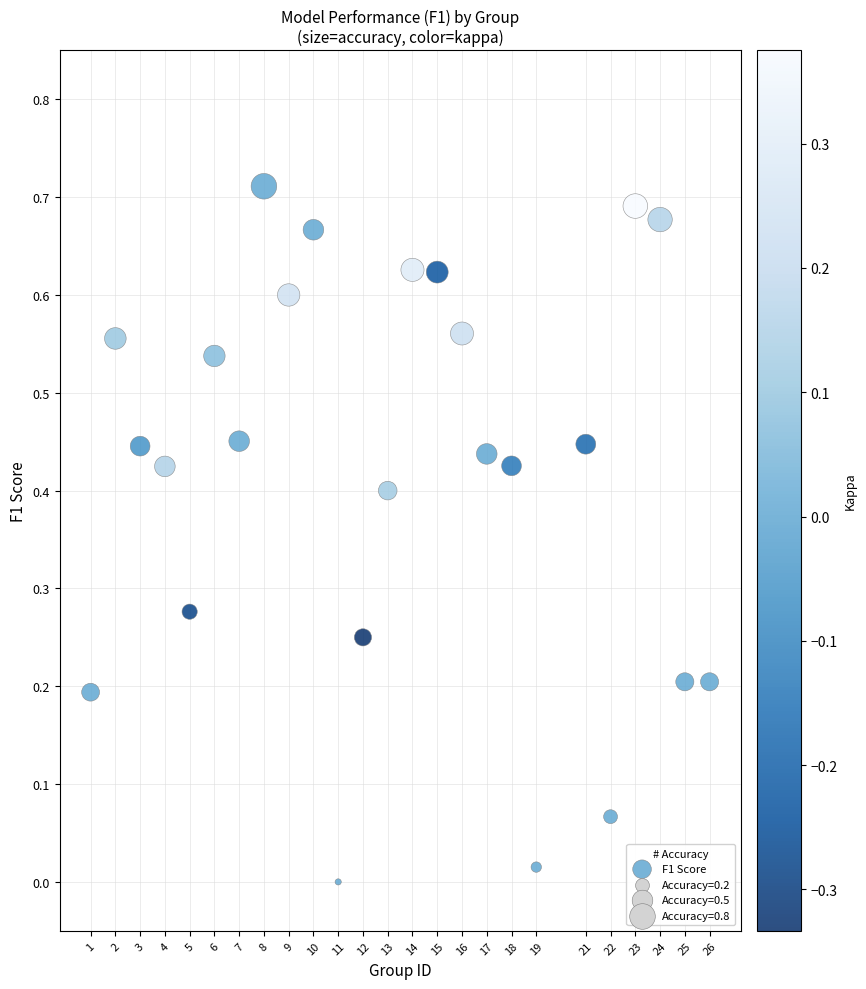

What is the range of X values (max minus min)?

25.0